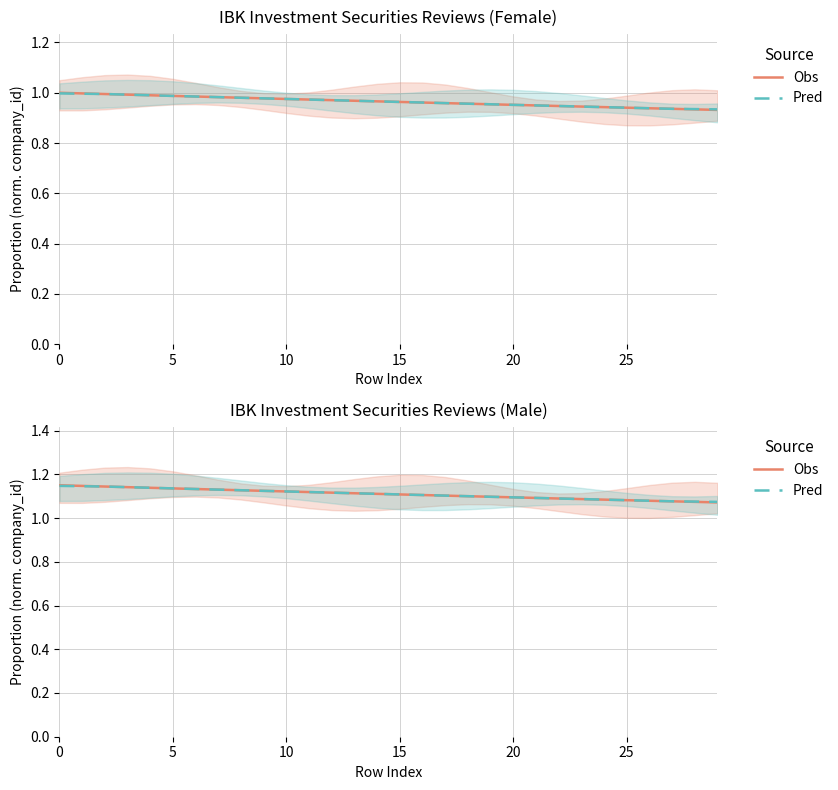

At 27, list the series in order from smallest to largest.

Obs, Pred